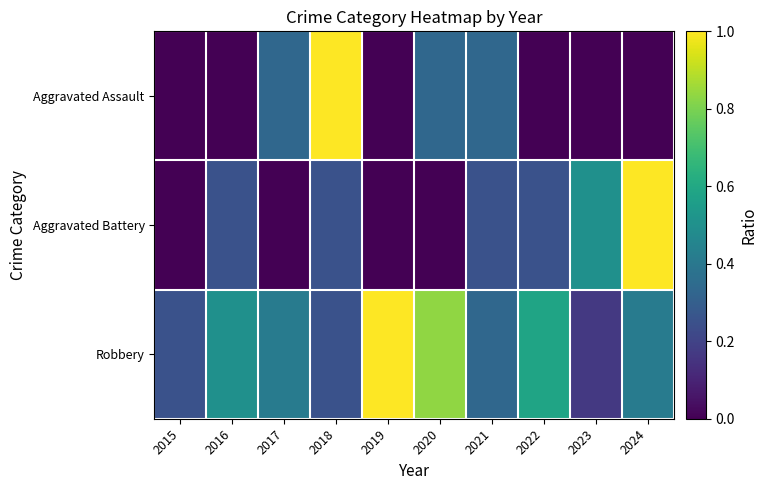

Reading left to right, list all the values displayed in this chart.

Aggravated Assault: 2015=0.0	2016=0.0	2017=0.3	2018=1.0	2019=0.0	2020=0.3	2021=0.3	2022=0.0	2023=0.0	2024=0.0
Aggravated Battery: 2015=0.0	2016=0.2	2017=0.0	2018=0.2	2019=0.0	2020=0.0	2021=0.2	2022=0.2	2023=0.5	2024=1.0
Robbery: 2015=0.2	2016=0.5	2017=0.4	2018=0.2	2019=1.0	2020=0.8	2021=0.3	2022=0.6	2023=0.2	2024=0.4